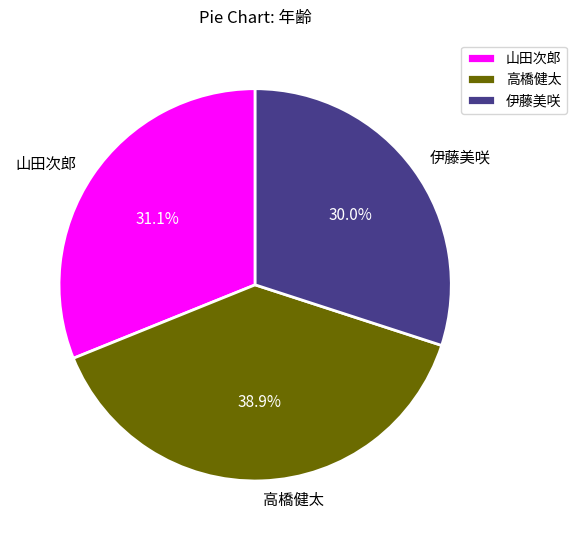

To the nearest percent, what is the difference between the largest and smallest slice percentages?

9%